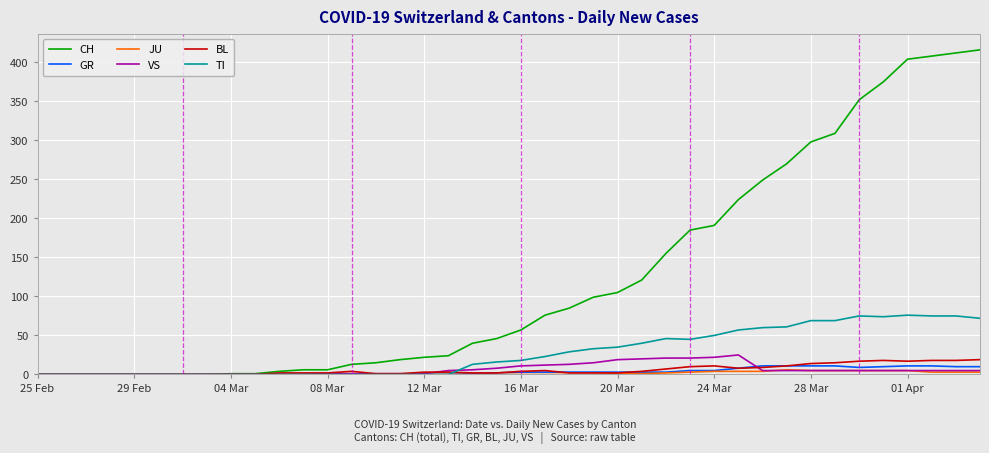

What are all the series names shown in the legend?

CH, GR, JU, VS, BL, TI